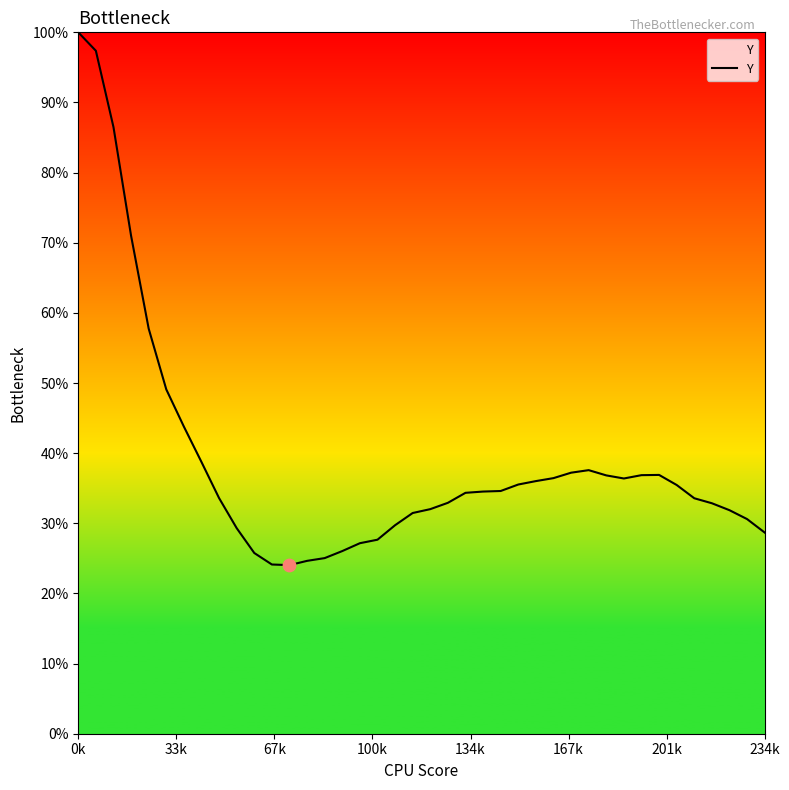

What is the smallest value displayed?

24.0